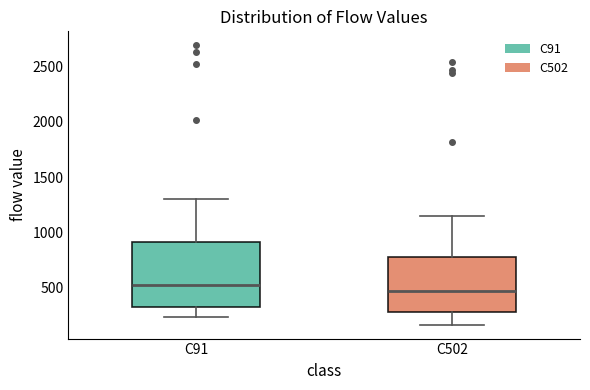

Which box's median line is the lowest?

C502